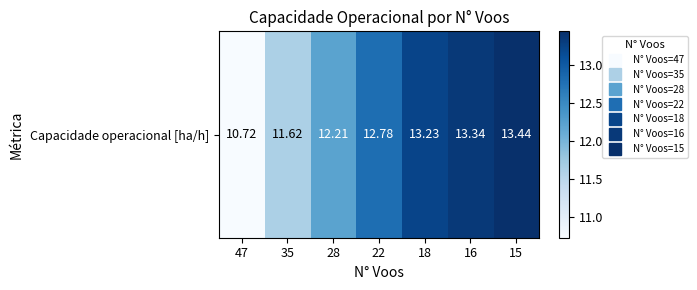

True or false: the data shows 18.0 at 47.

False